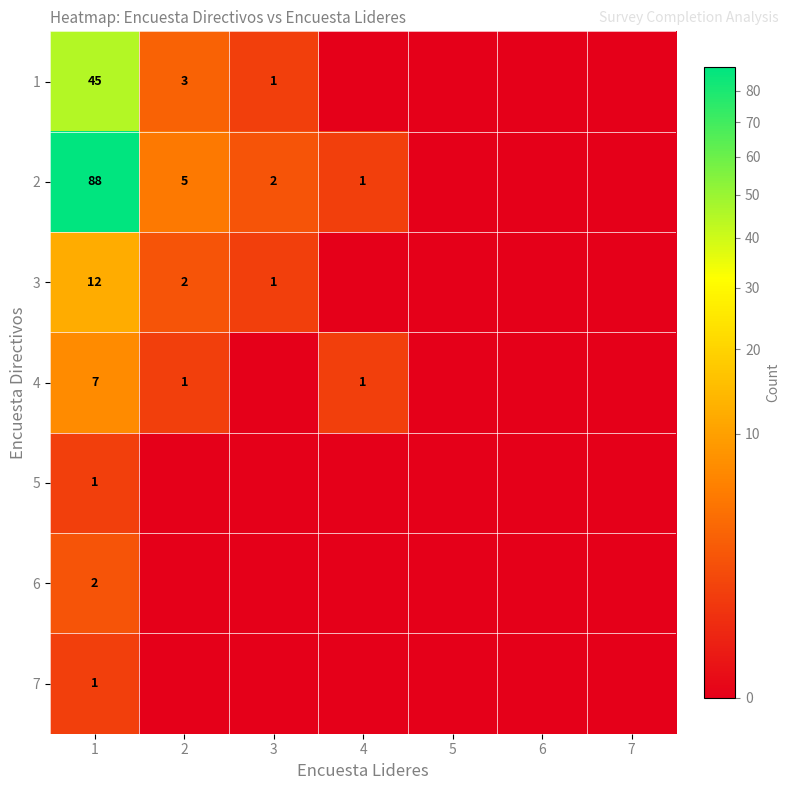

The 2 series shows 4 at 3. True or false?

False